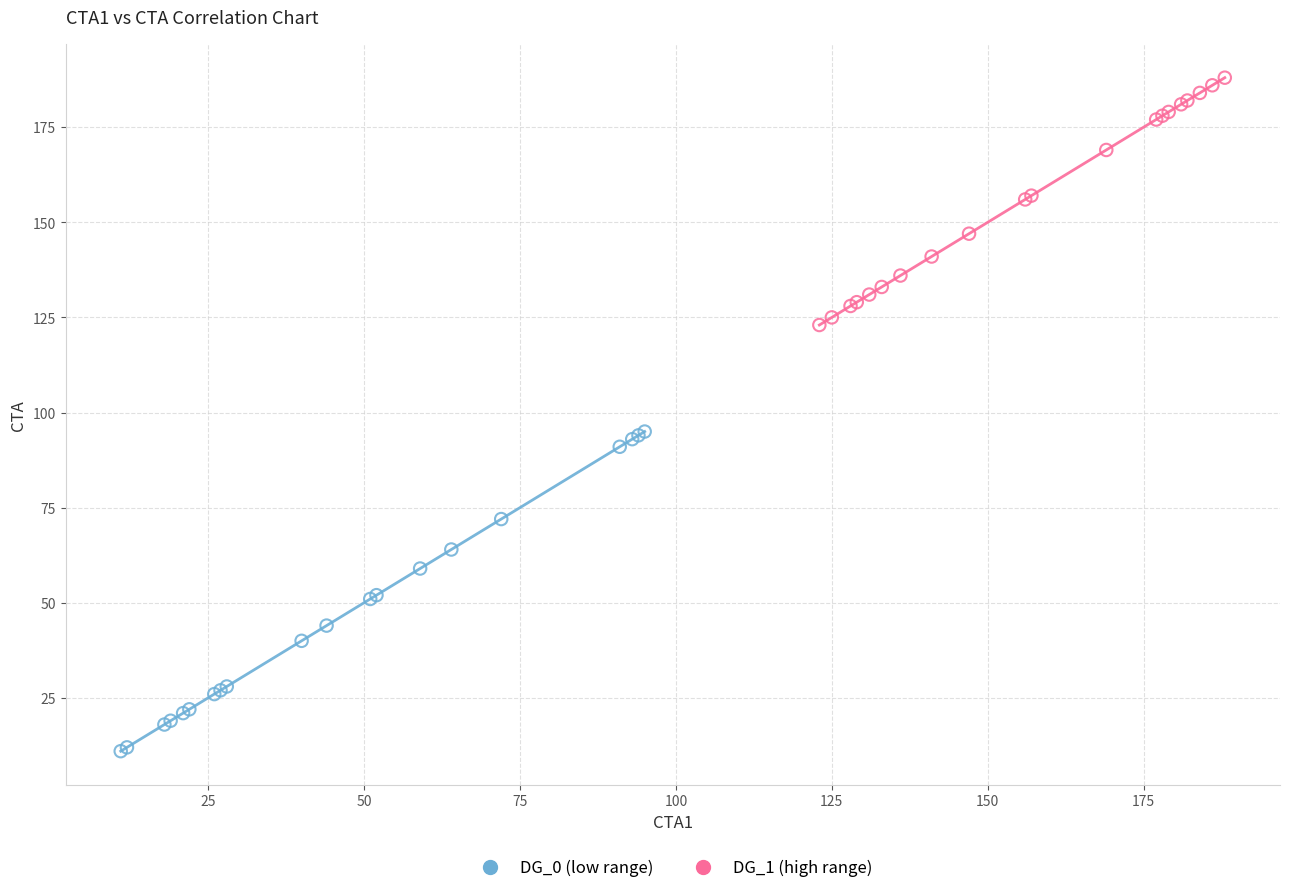

Which series contains the highest Y value?

DG_1 (high range)